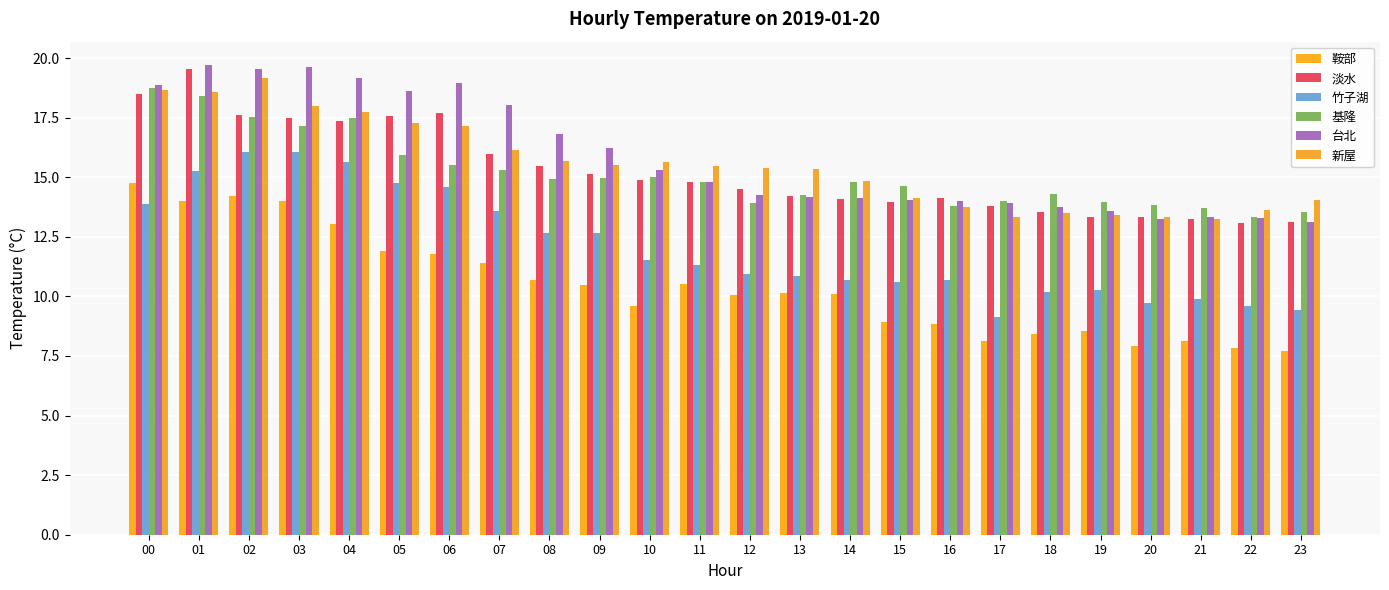

What is the sum of the 台北 values at 19 and 02?

33.1